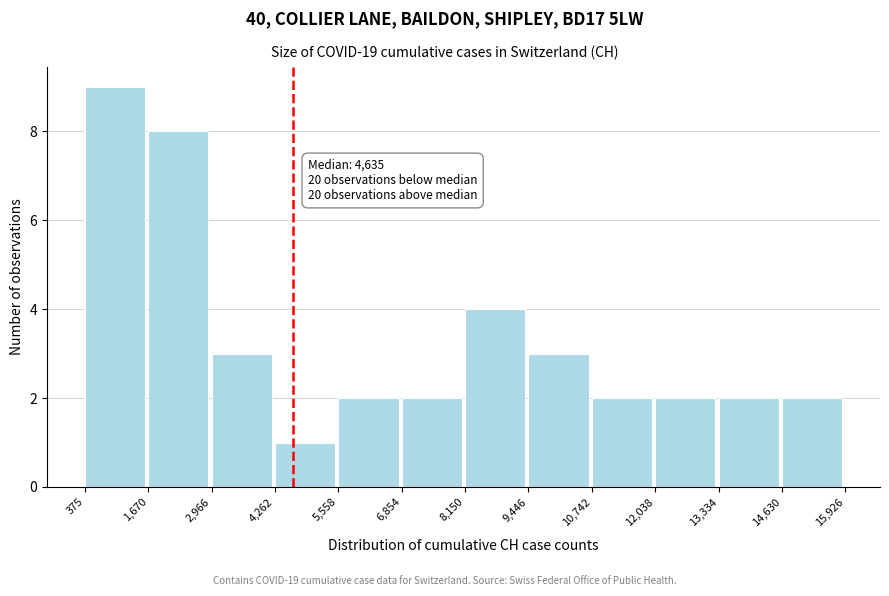

Which range on the x-axis has the tallest bar?

375 to 1,670